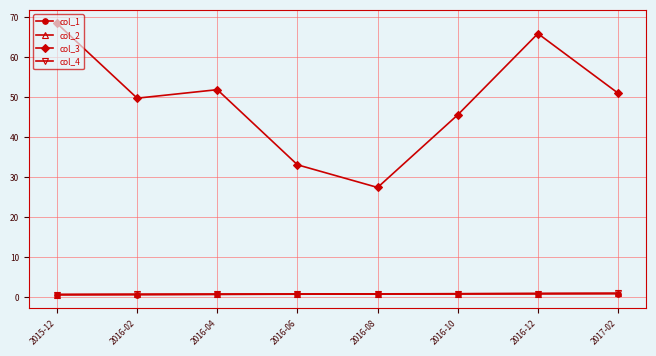

Which series has the widest spread of values?

col_3